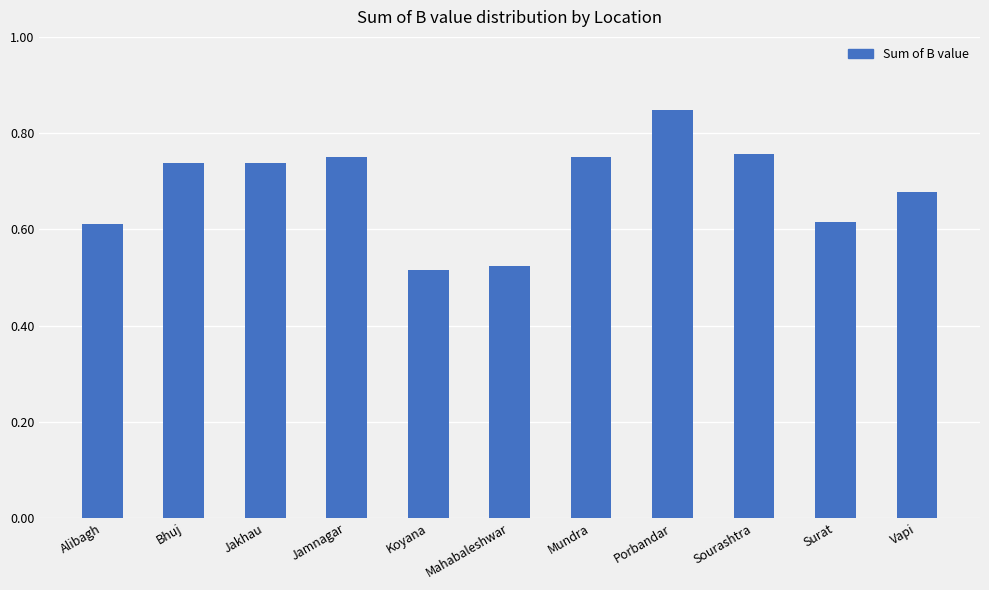

Between Sourashtra and Jakhau, which is larger?

Sourashtra